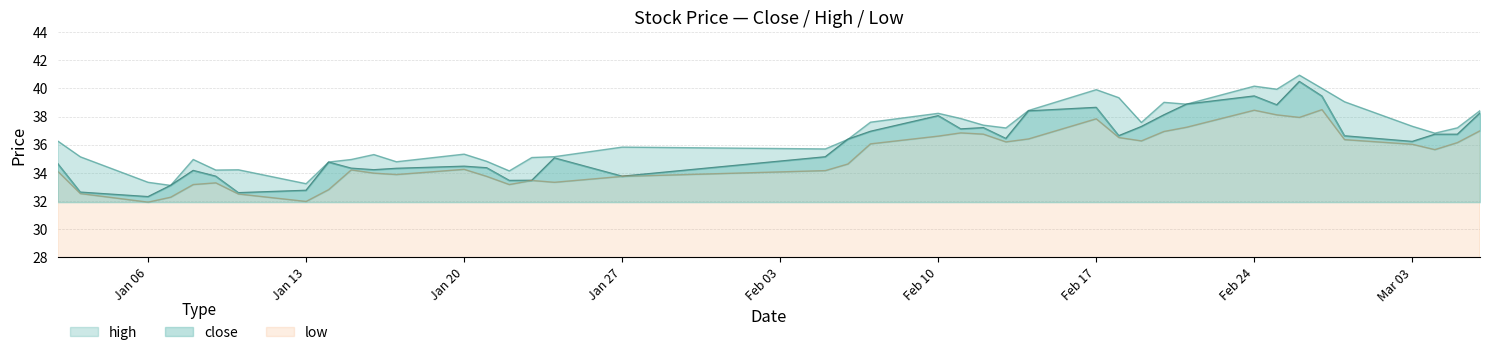

True or false: low and close cross at least once.

False